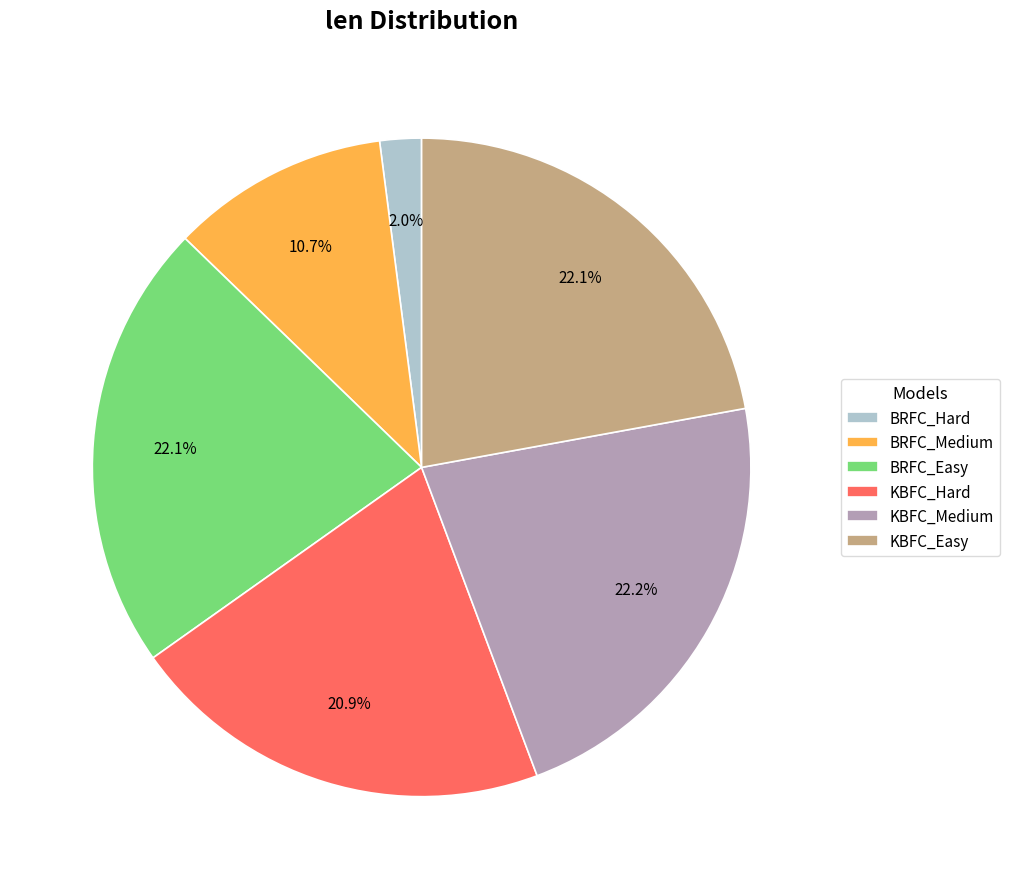

To the nearest percent, what percentage of the pie is KBFC_Medium?

22%